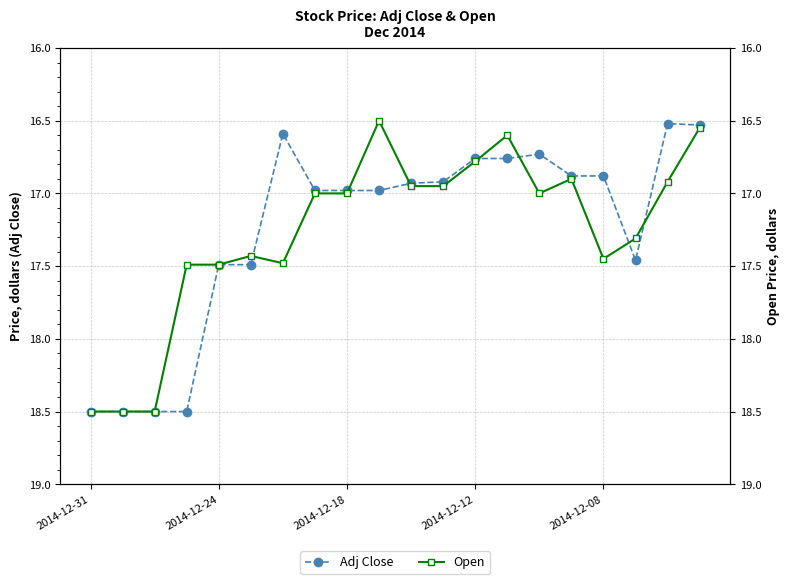

List the series in order of their peak value, lowest first.

Adj Close, Open